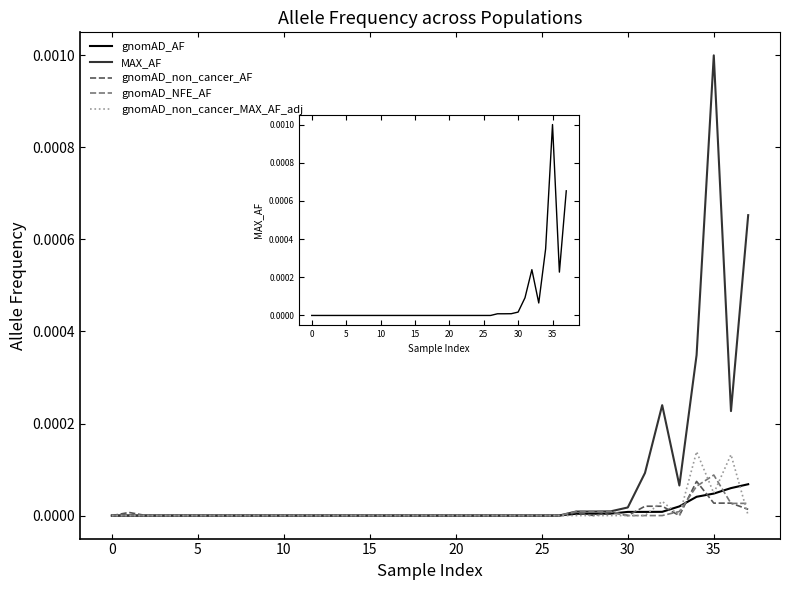

True or false: gnomAD_non_cancer_AF and MAX_AF cross at least once.

False